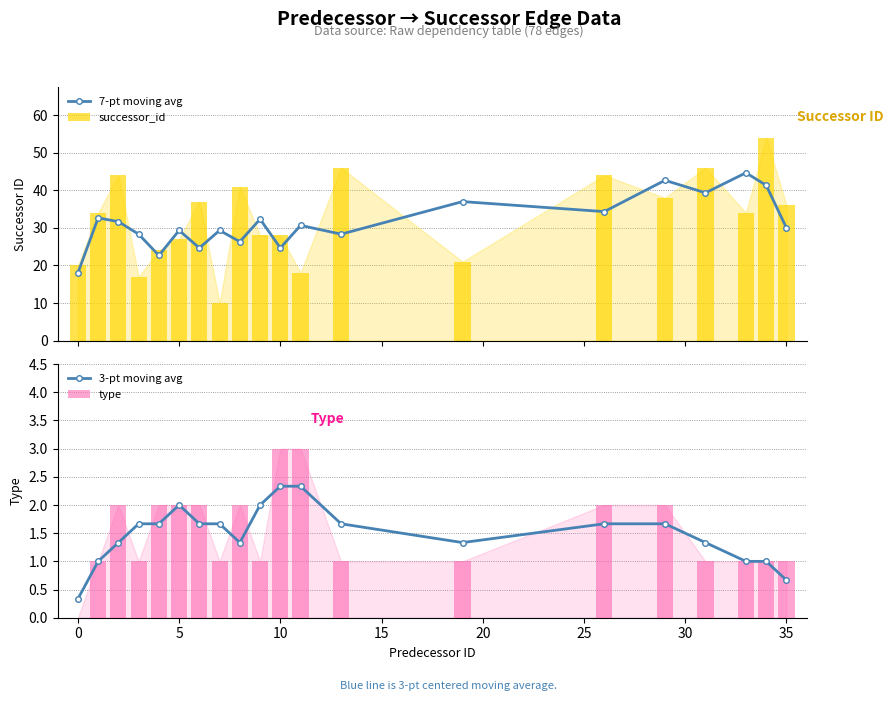

At how many categories does at least one series exceed 13?

20